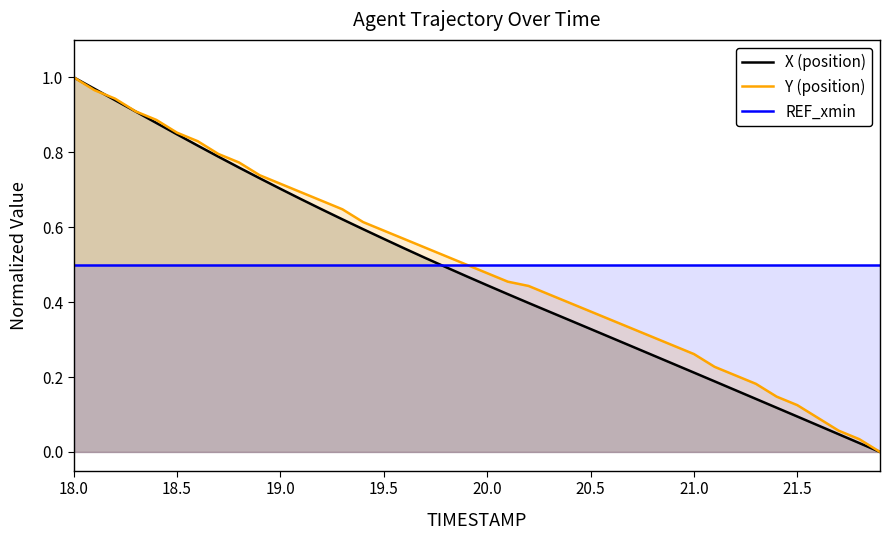

What is the sum of all Y (position) values?

19.9